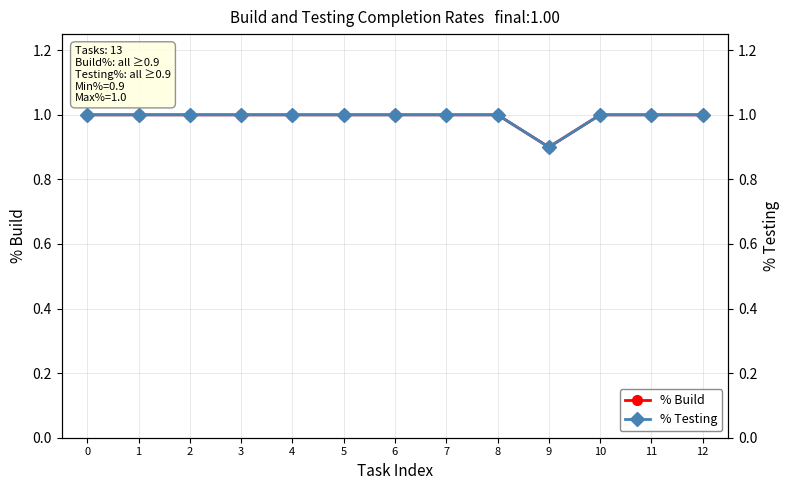

List the series in order of their peak value, lowest first.

% Build, % Testing